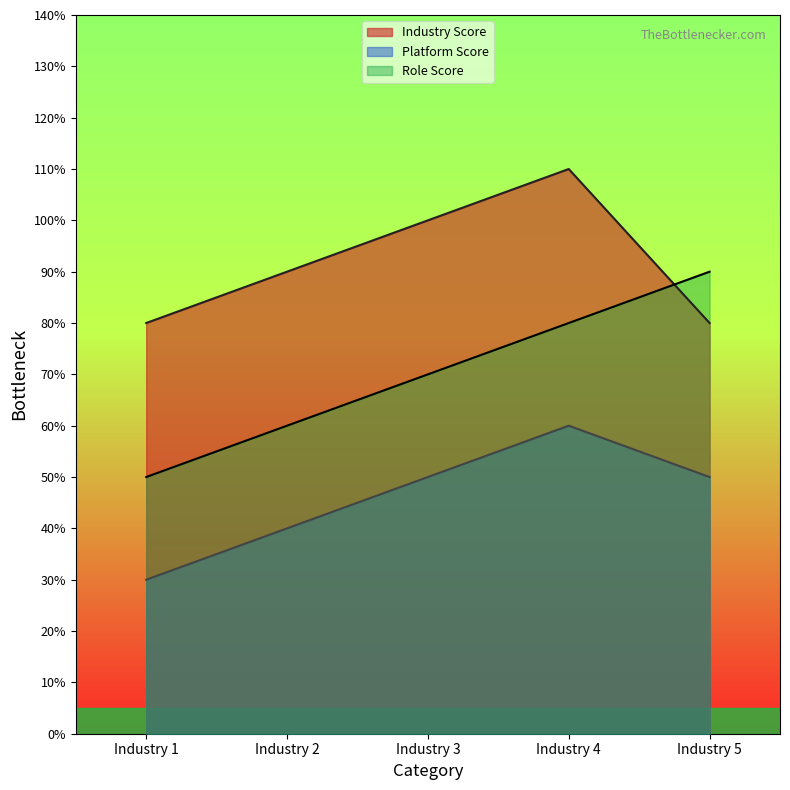

What is the difference between the maximum and minimum values in the Industry Score series?

0.3